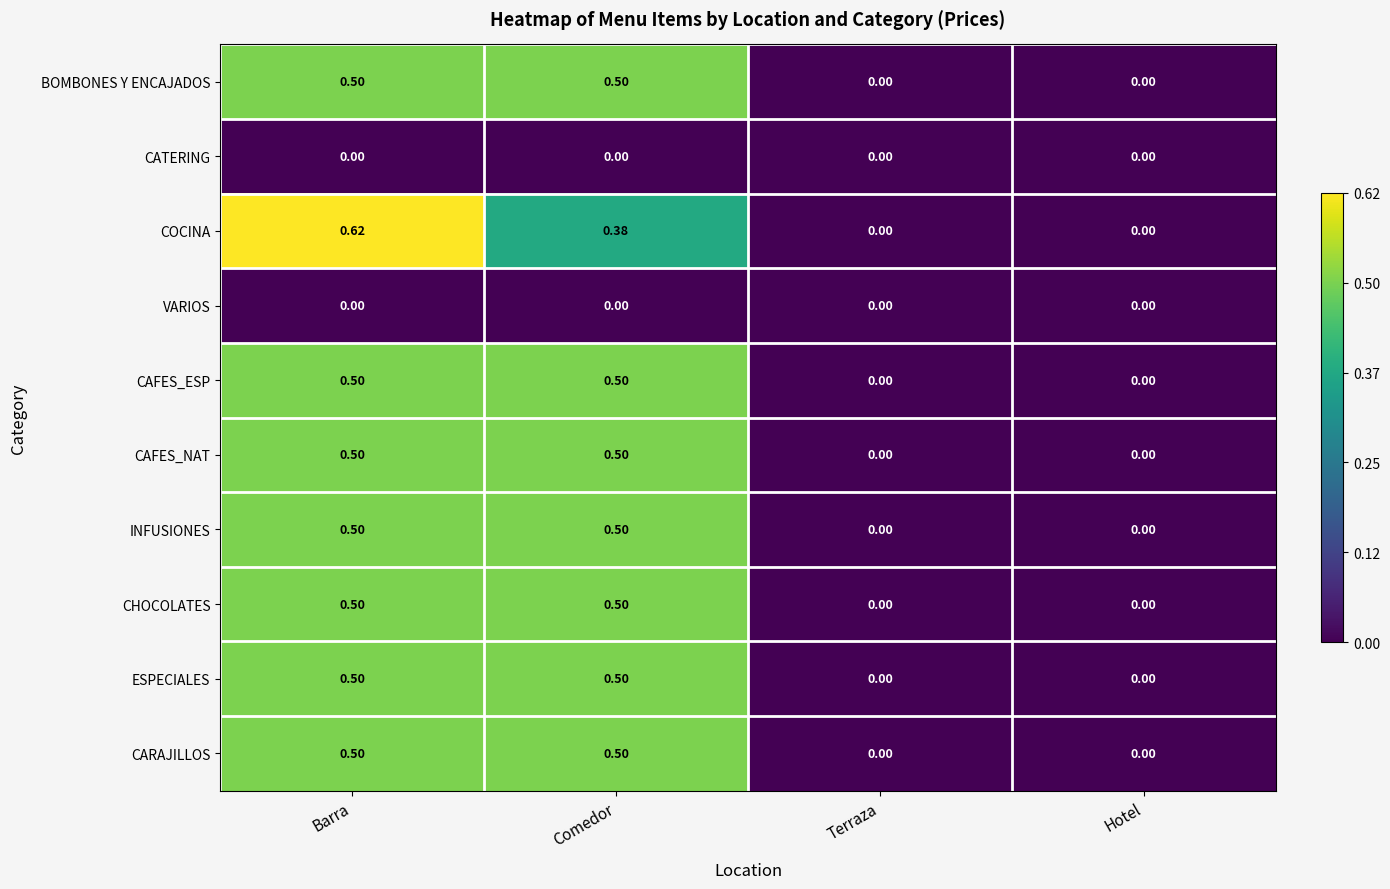

At which category is the sum across all series the highest?

Barra